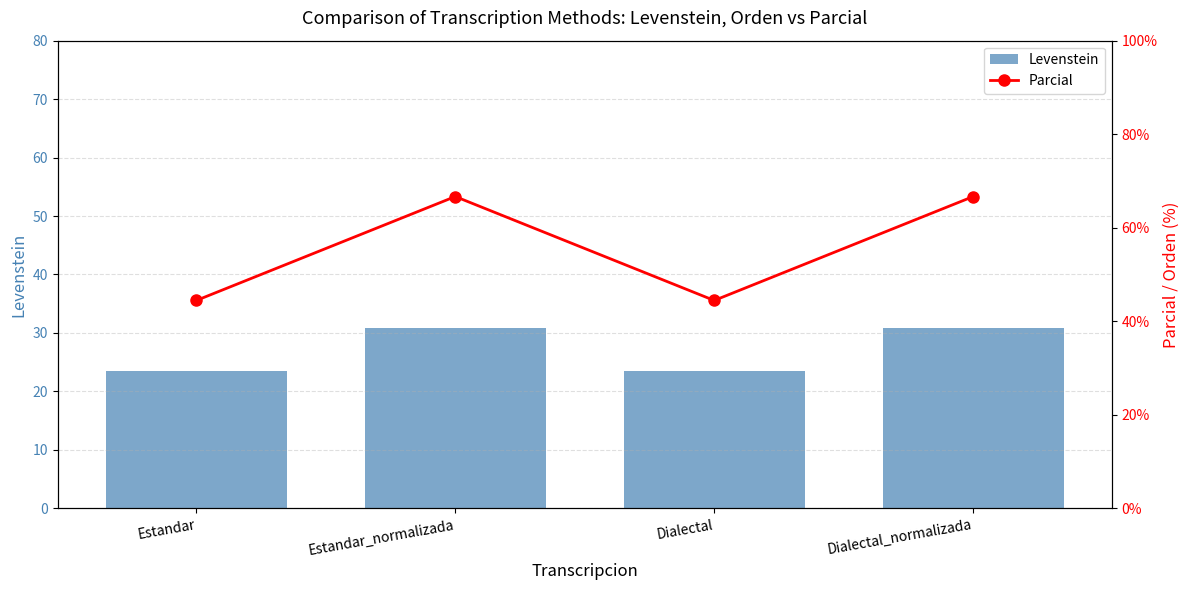

What is the sum of the Parcial values at Estandar_normalizada and Dialectal_normalizada?

133.3